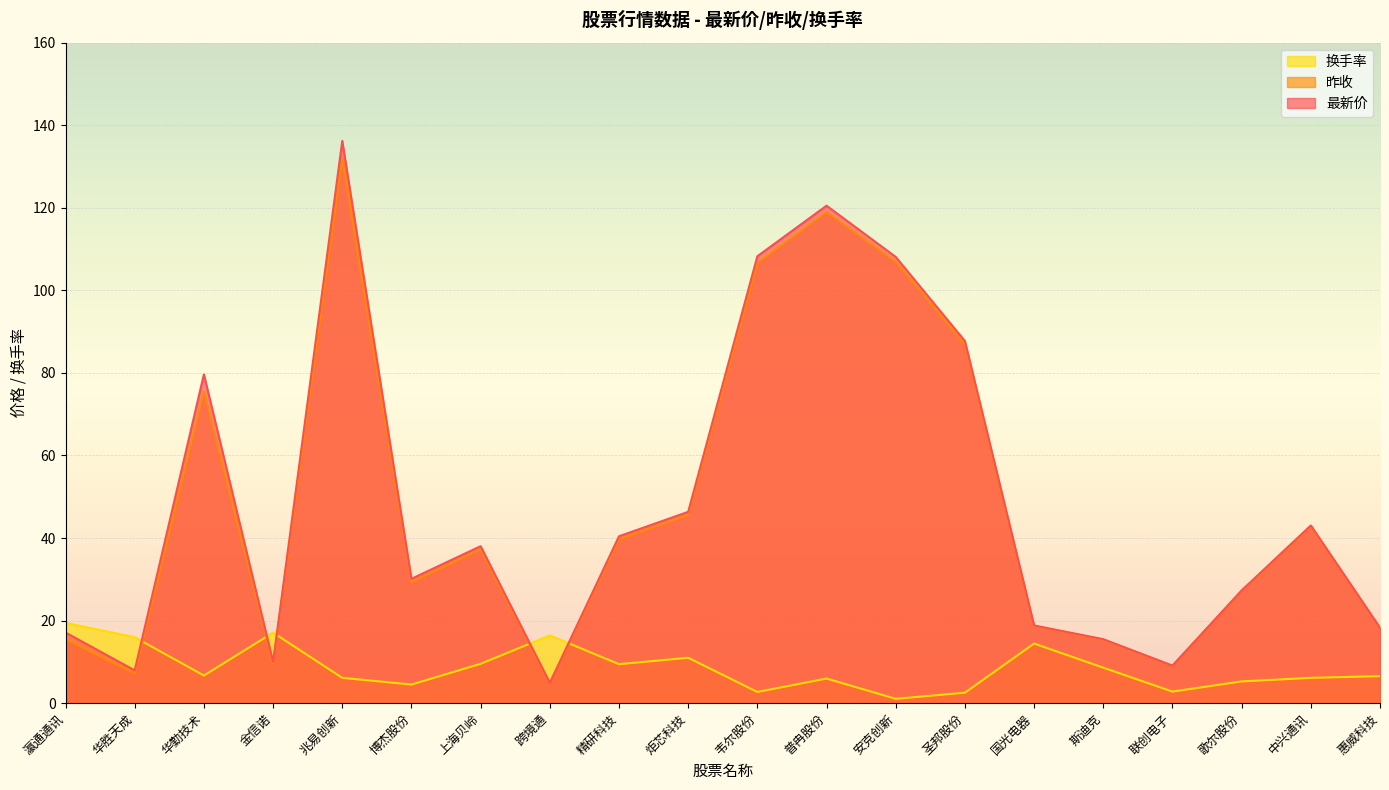

What is the total value across all series at 金信诺?

36.6